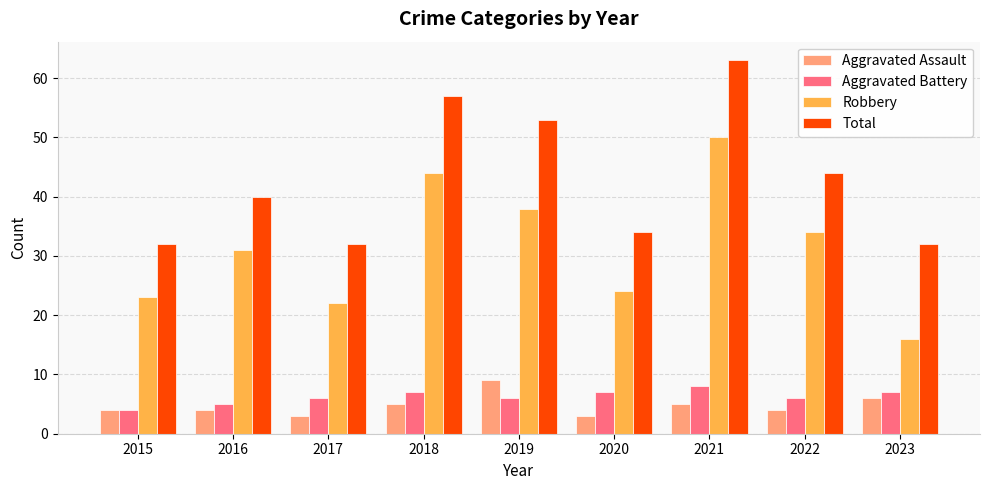

Which category has the highest value in the Aggravated Assault series?

2019